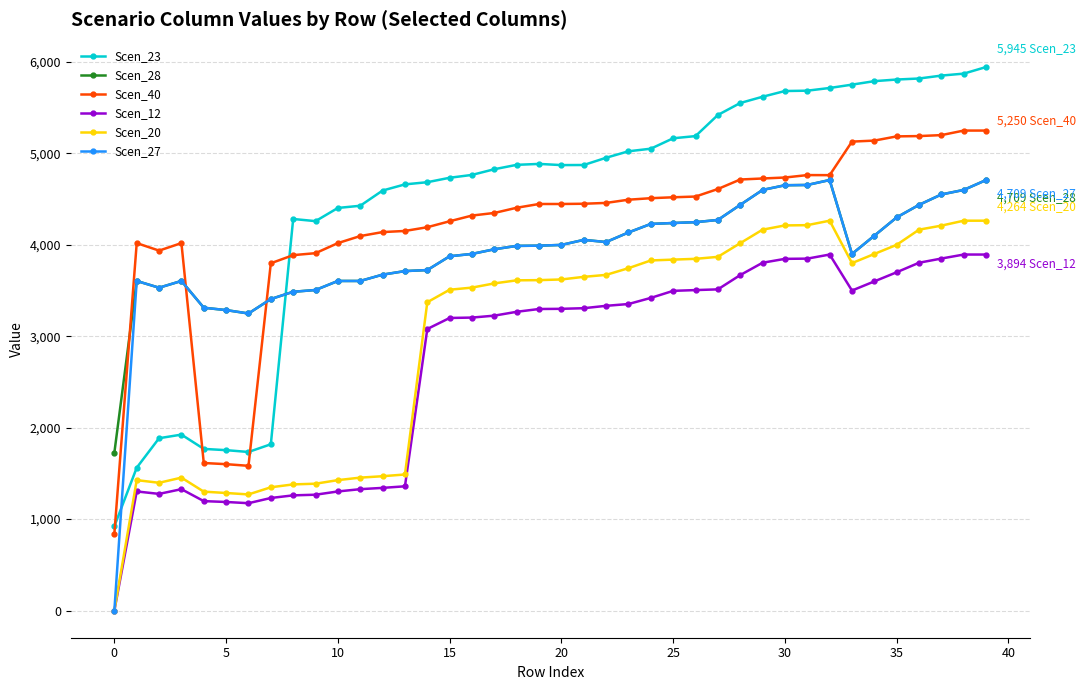

Is this an area chart (filled region under the line)?

No